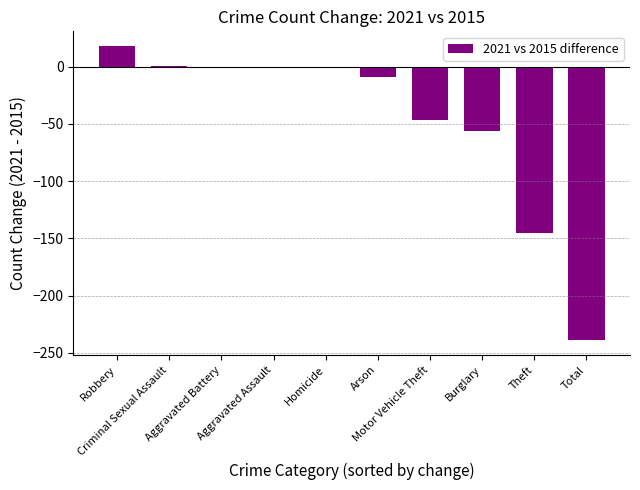

What is the greatest value displayed?

18